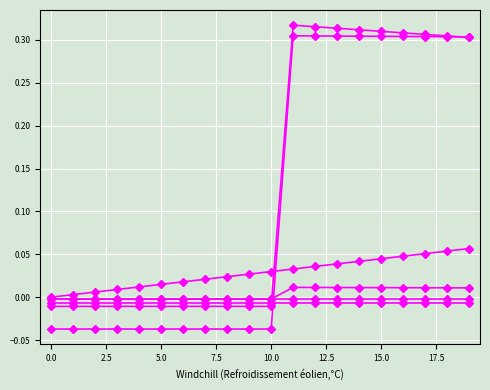

How many distinct data groups are displayed?

6